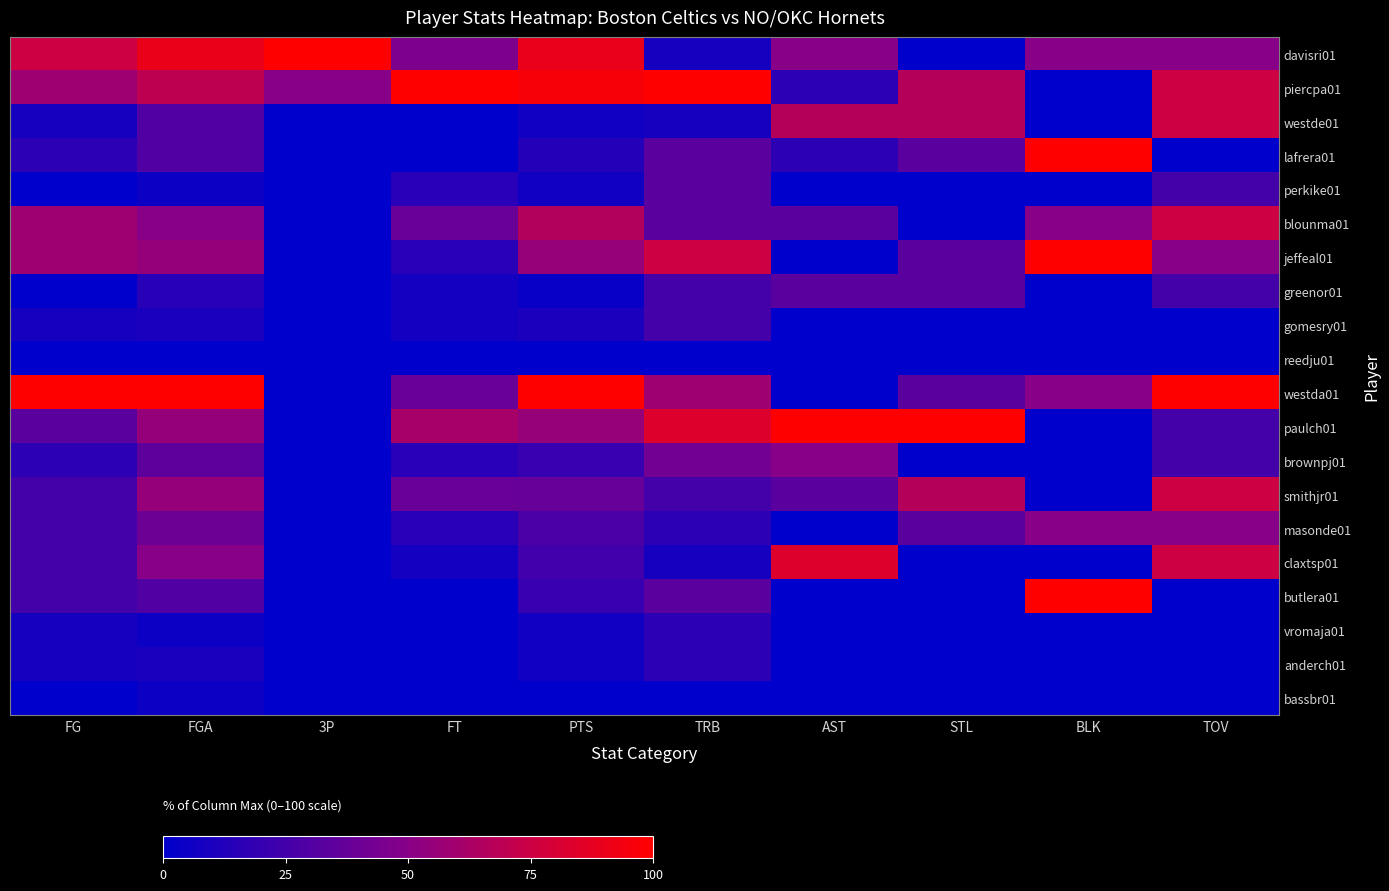

Which series has the largest range (max minus min)?

davisri01